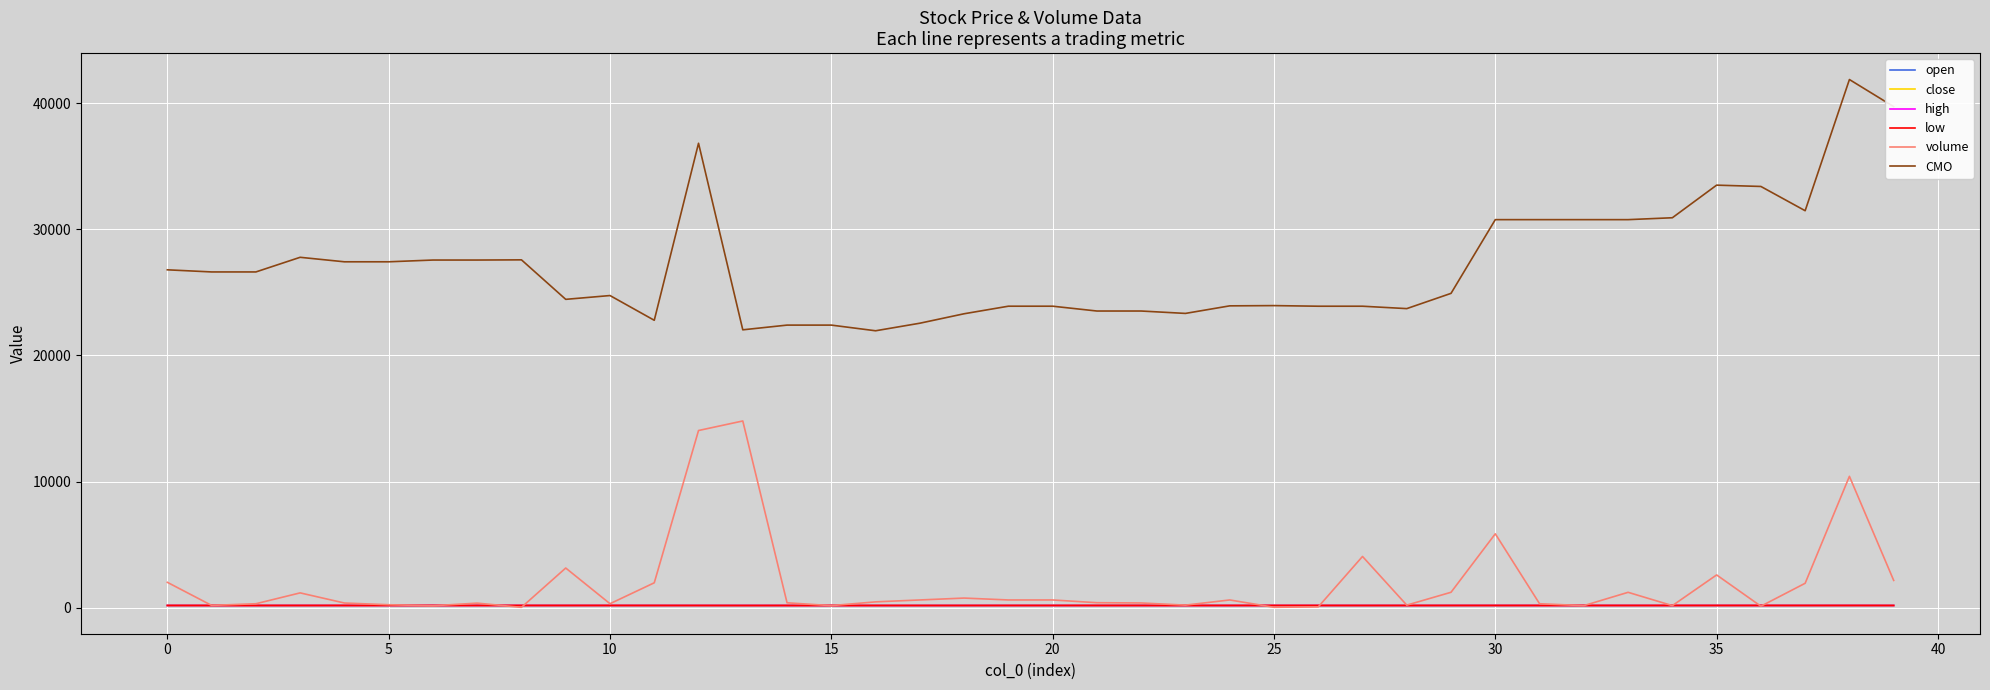

True or false: CMO and high cross at least once.

False